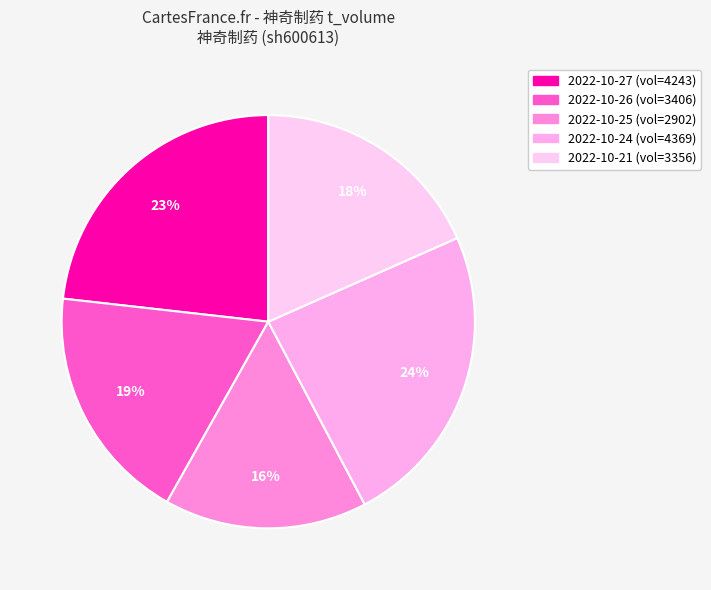

Does any single category account for the majority?

No